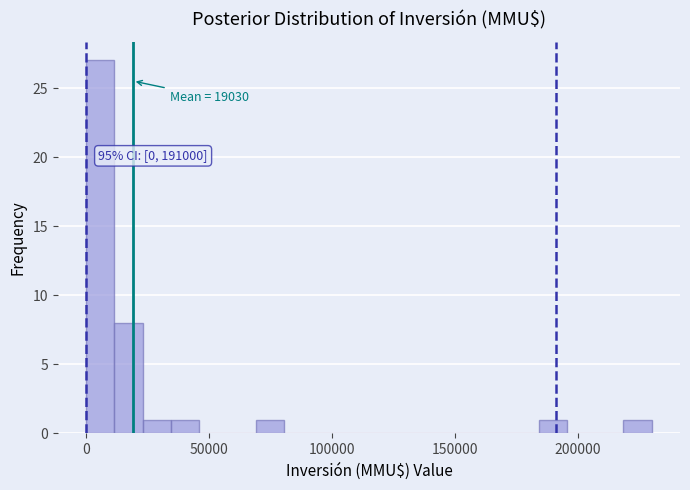

Around what value on the x-axis is the tallest bar? Give the approximate position of its centre, as read against the axis.

5000